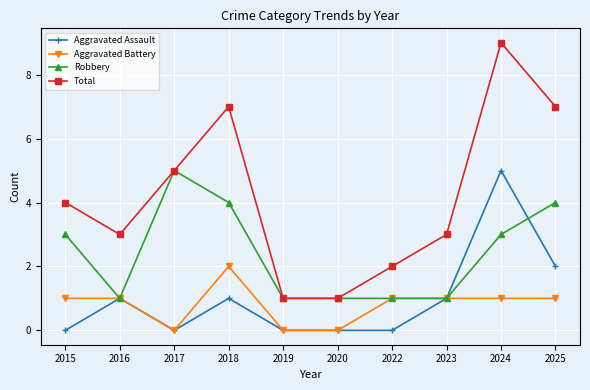

What is the difference between the maximum and minimum values in the Total series?

8